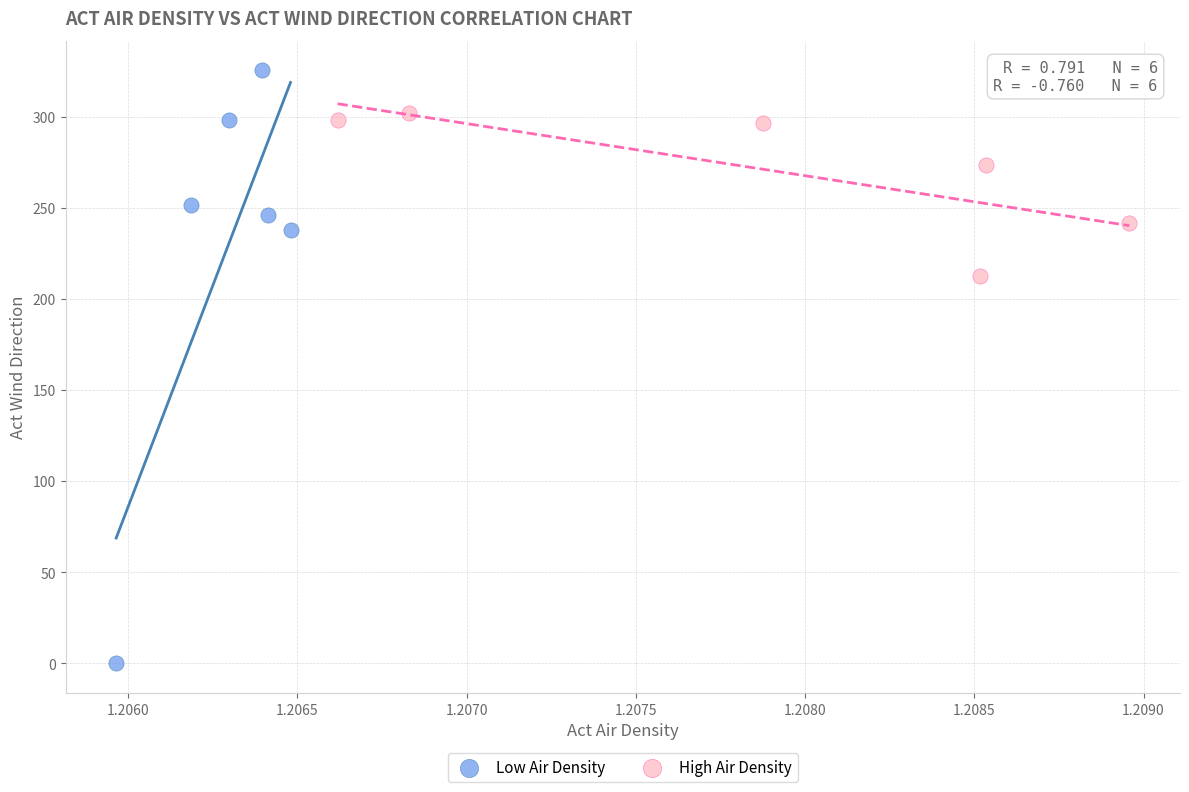

Which series has the largest Y range (max minus min)?

Low Air Density